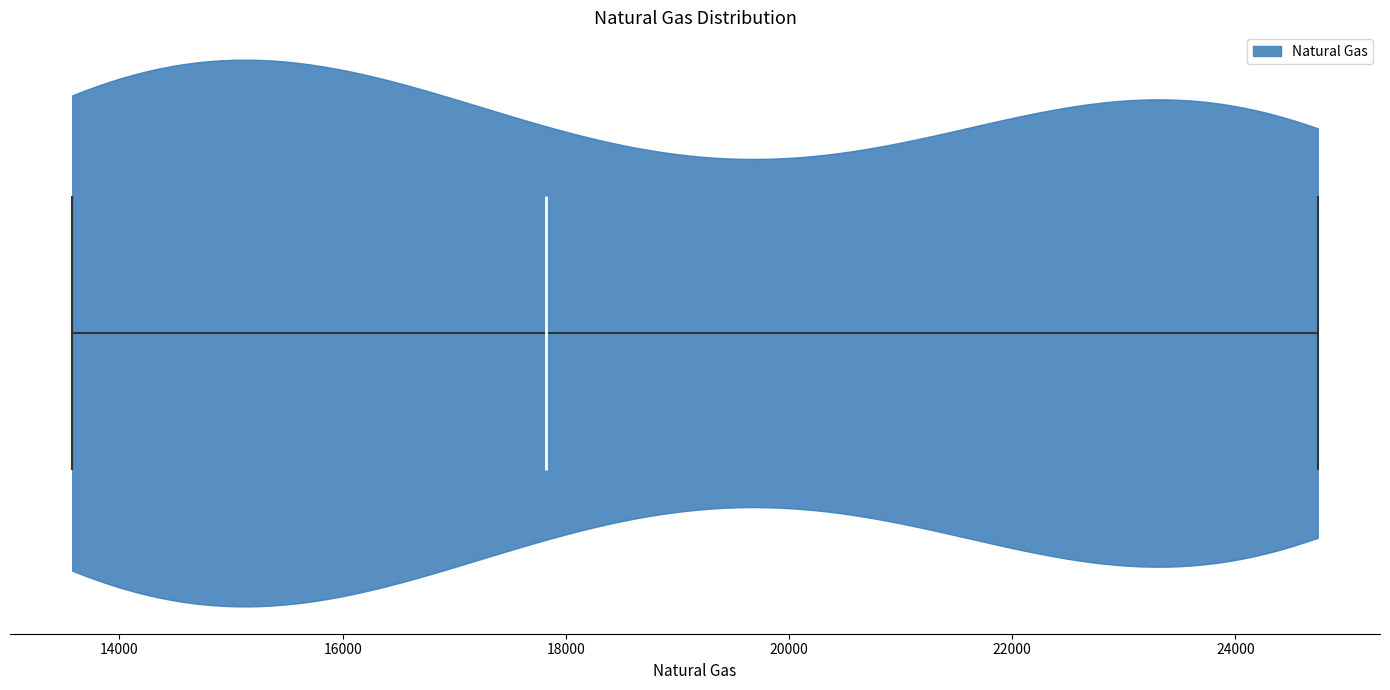

Read this violin plot against the x-axis: where its median line is, and the lowest and highest points the violin reaches. The values are not printed on the chart, so give them approximately, as read against the axis.

median line 17800, lowest point 13600, highest point 24800